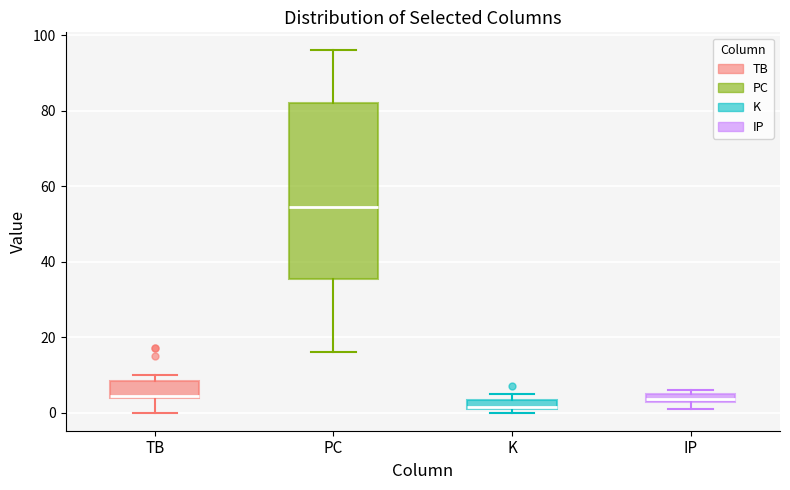

Which box's median line is the lowest?

K